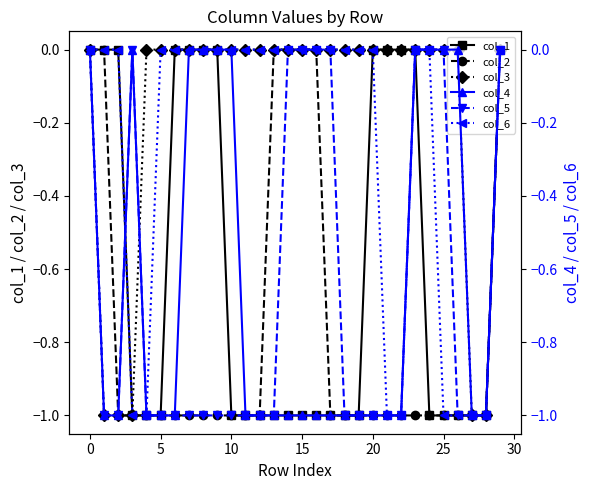

What is the sum of all col_1 values?

-18